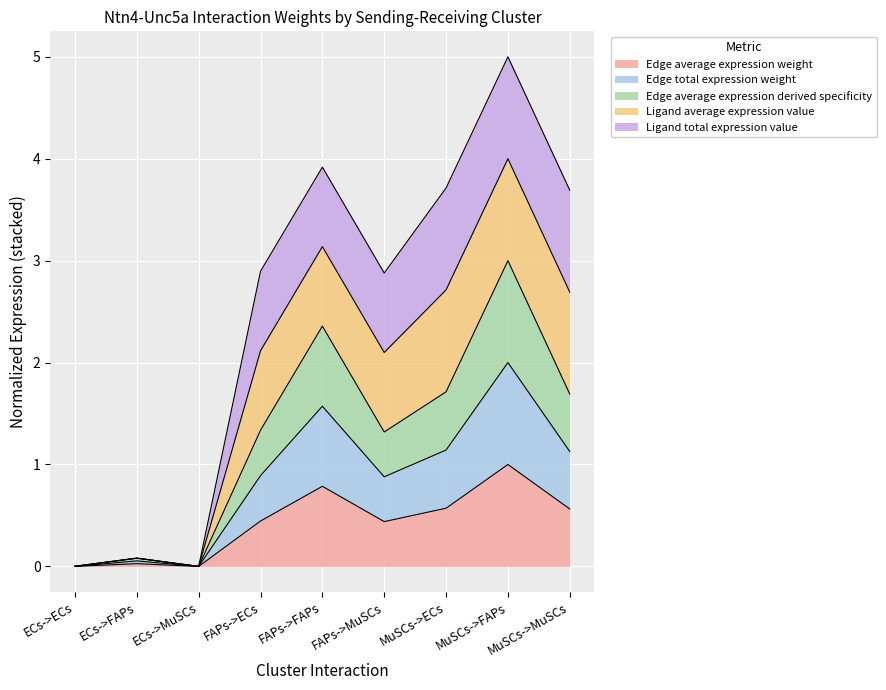

Is the value of Edge average expression weight at MuSCs->MuSCs greater than the value of Edge average expression derived specificity at MuSCs->FAPs?

No